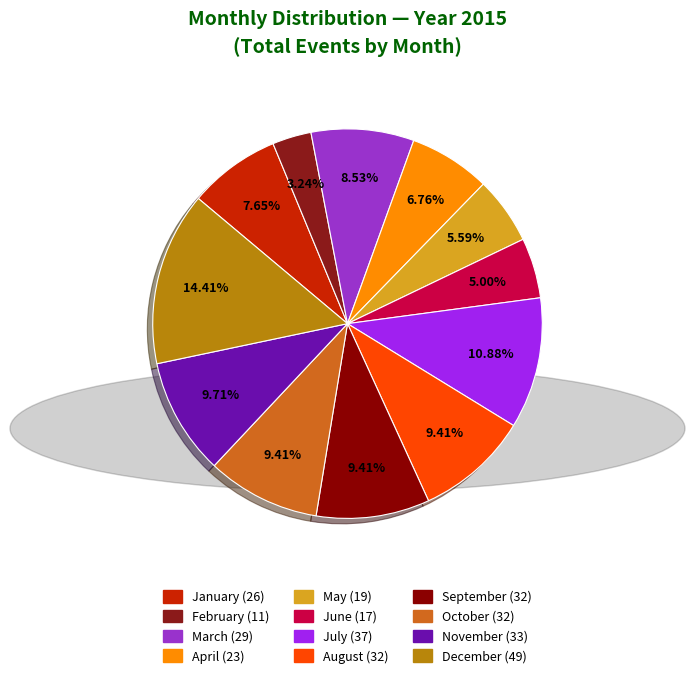

Approximately how many times larger is the value at September compared to January?

1.2